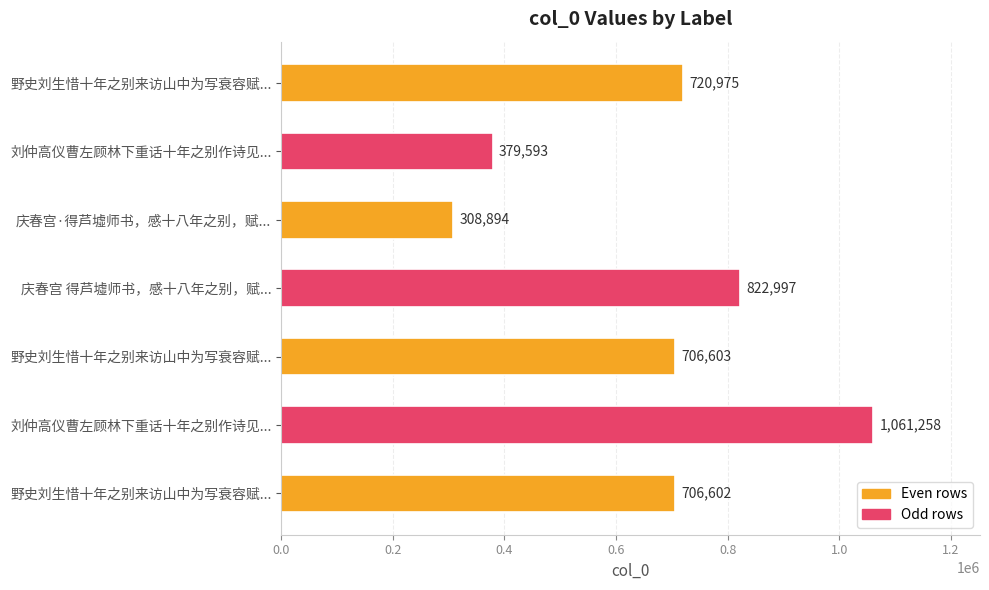

Which category has the lowest value across all series?

庆春宫·得芦墟师书，感十八年之别，赋...